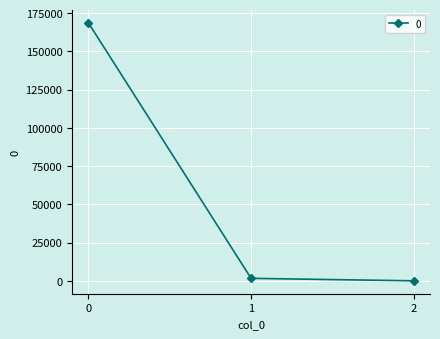

Reading left to right, extract all data points from this chart.

168644.9	1622.1	0.3